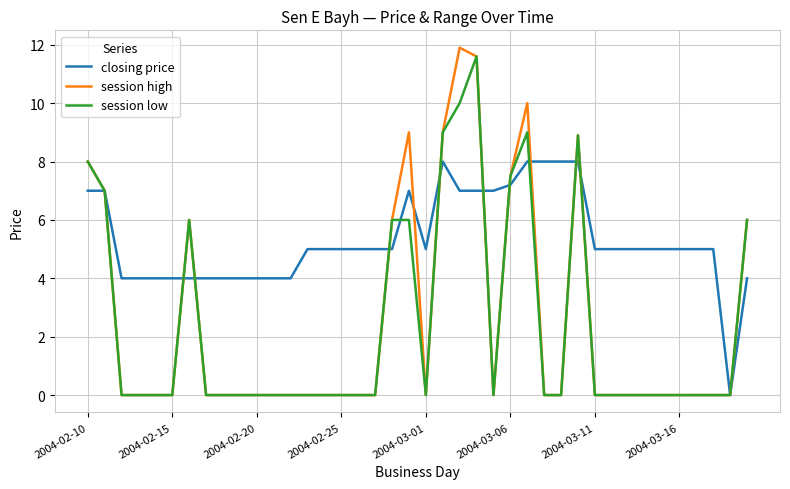

Which series has the largest range (max minus min)?

session high